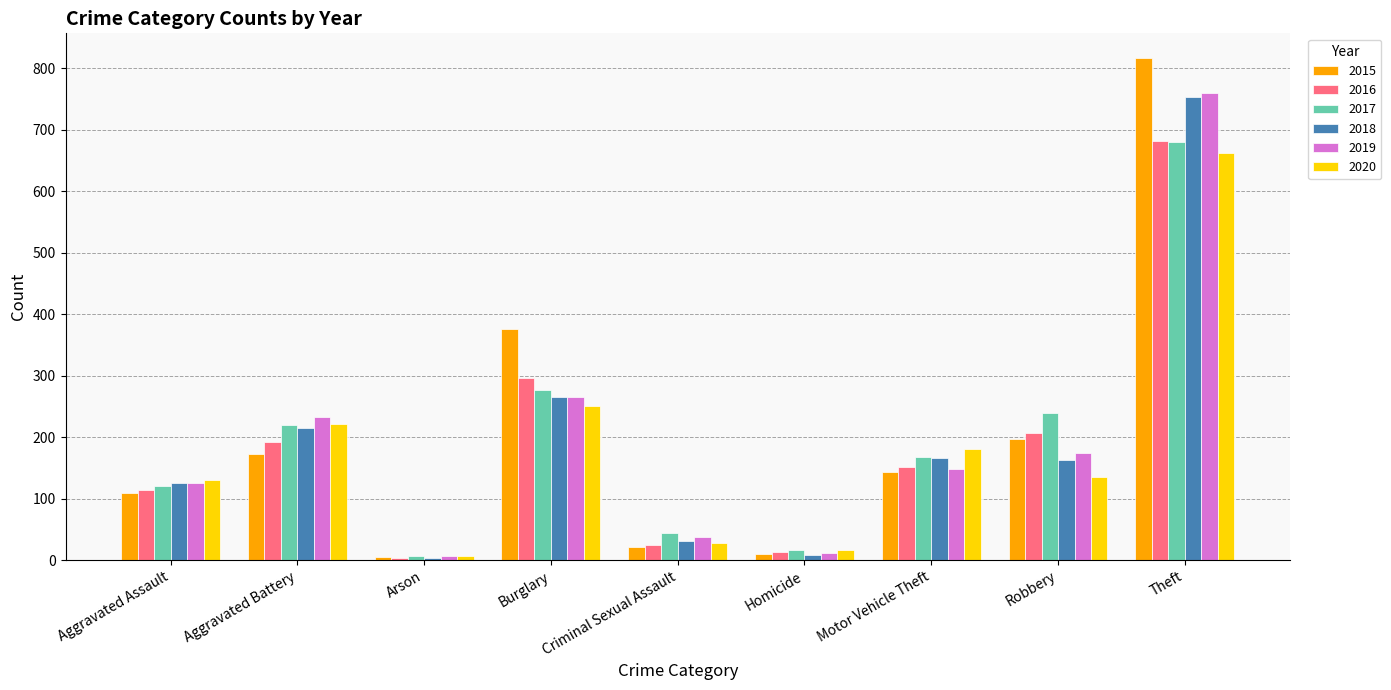

Which series has the largest total across all categories?

2015